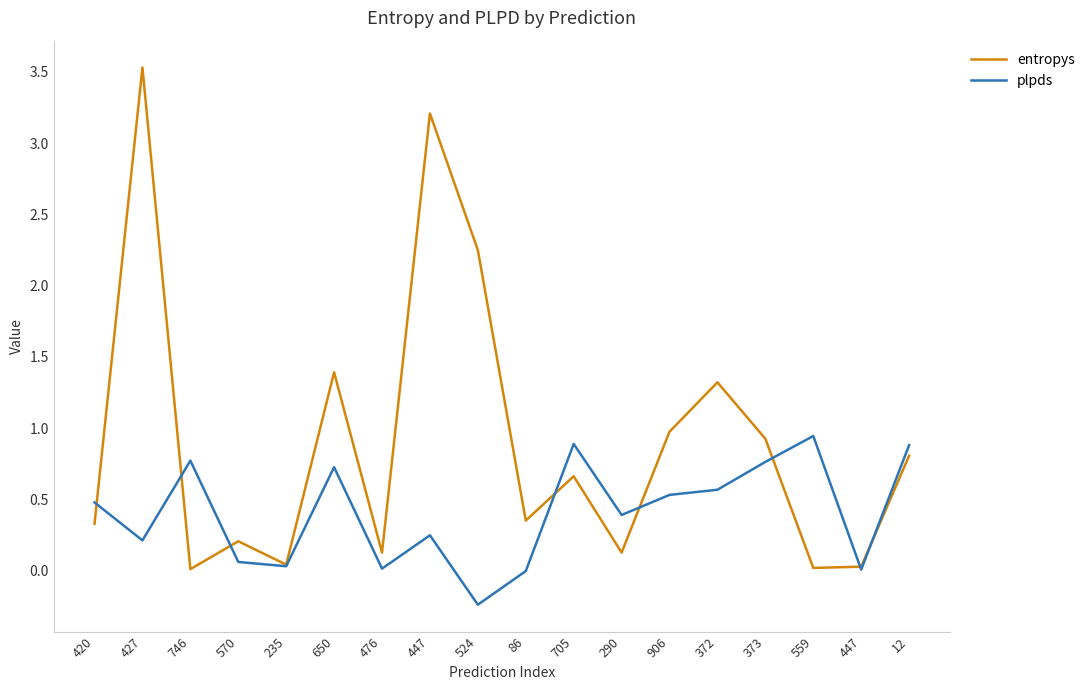

Does the chart display data point markers on the line(s)?

No